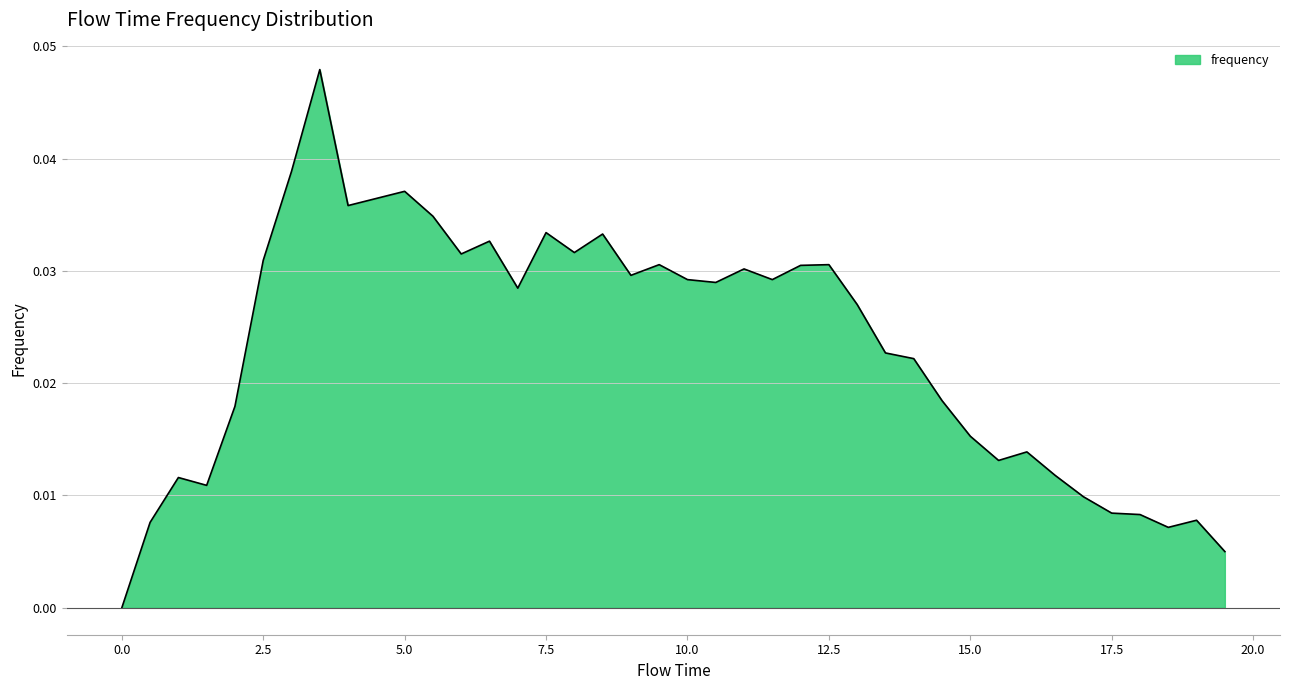

Count the values in the range 0 to 1.

40